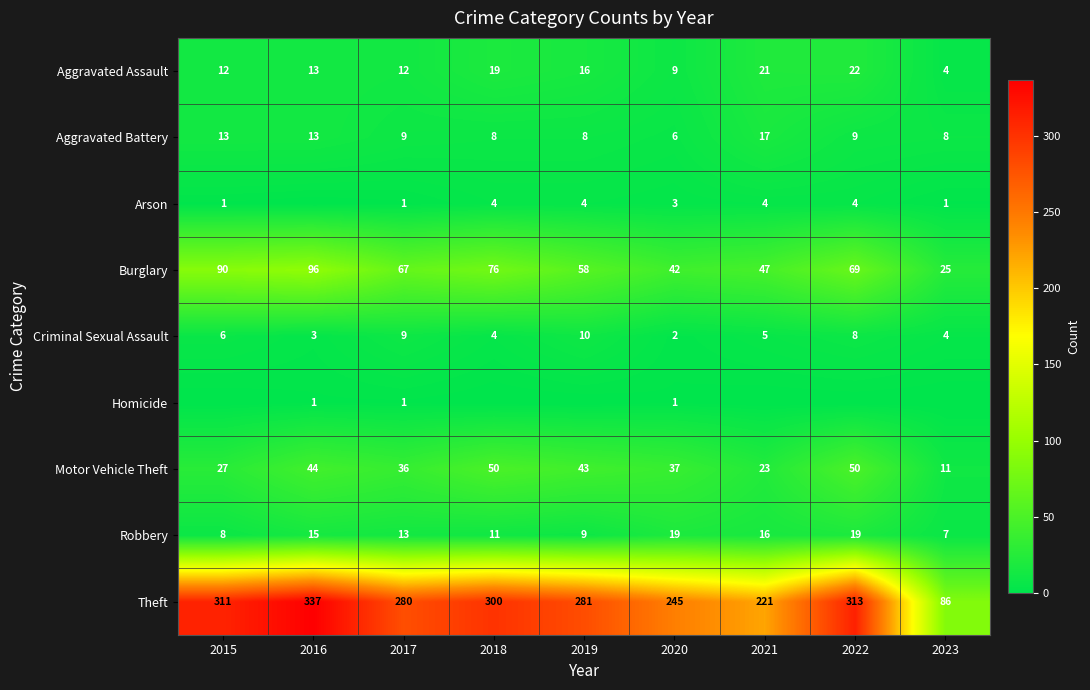

List the labels in order of Theft value, smallest first.

2023, 2021, 2020, 2017, 2019, 2018, 2015, 2022, 2016